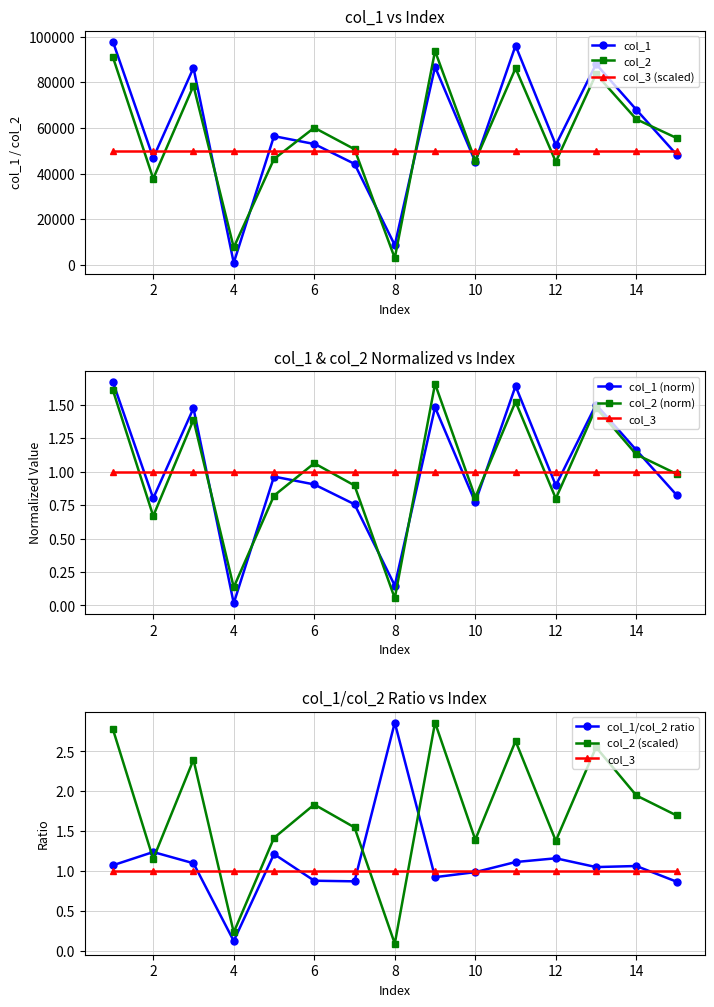

At 7, list the series in order from largest to smallest.

col_2, col_1